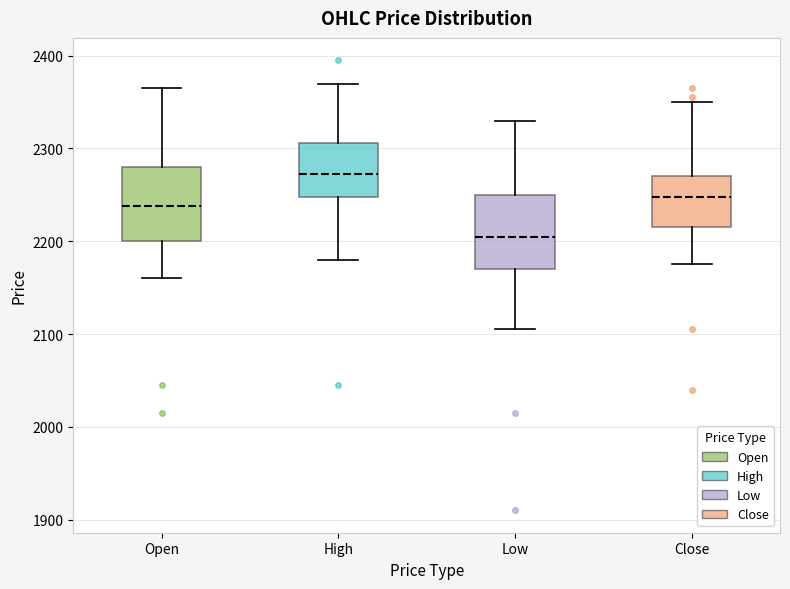

Where is the upper edge of the box for Low on the y-axis? The values are not printed on the chart, so give them approximately, as read against the axis.

2250